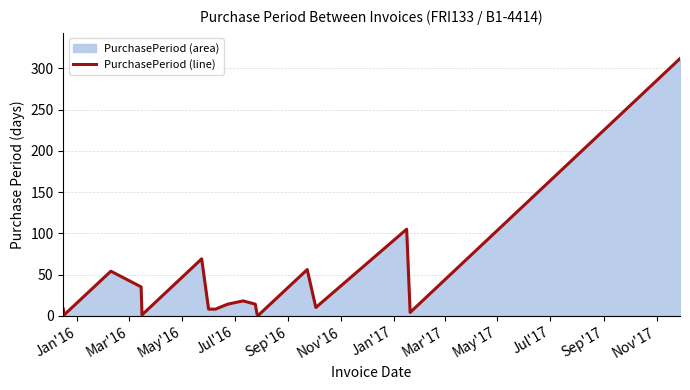

How many values are below 10?

9